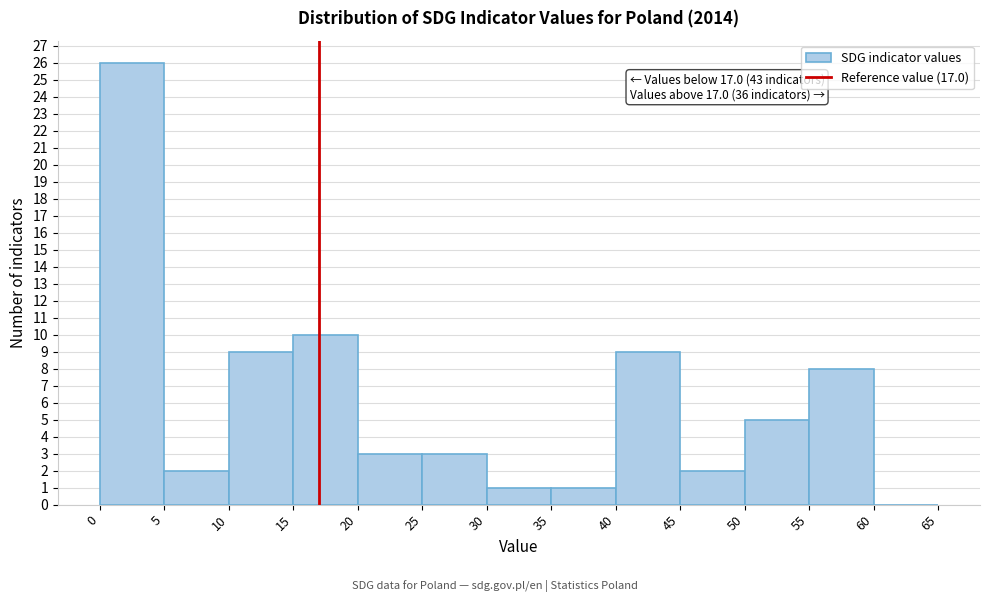

Which range on the x-axis has the tallest bar?

0 to 5